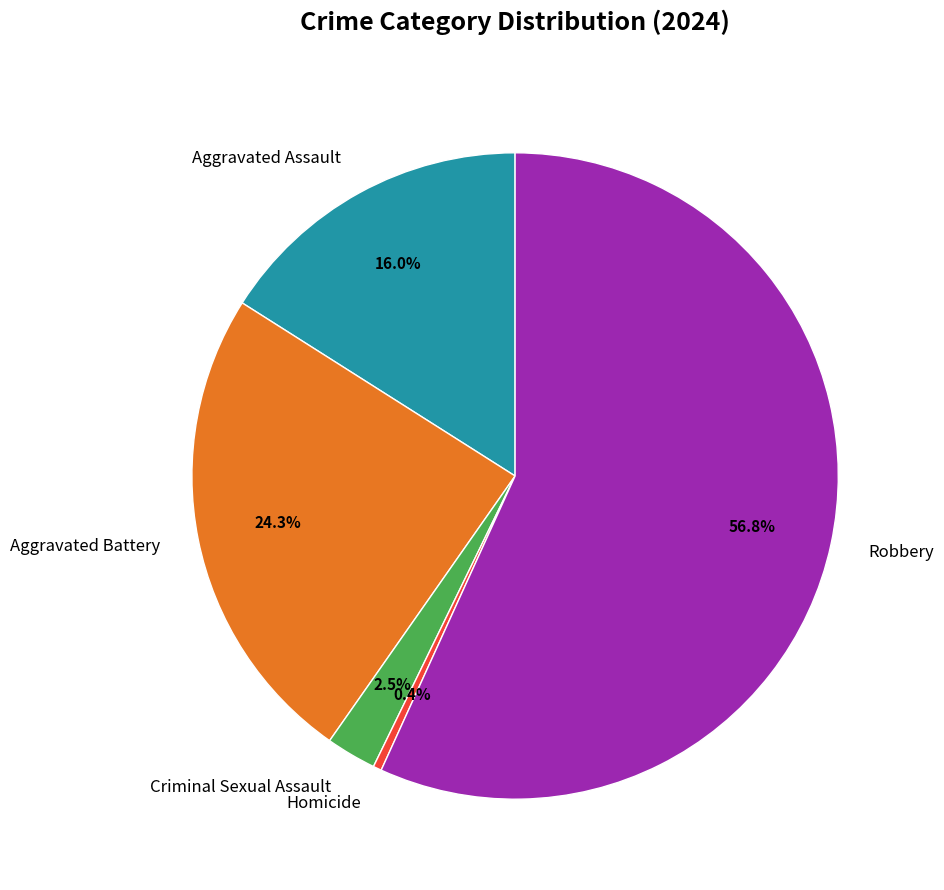

Which has a higher value, Aggravated Battery or Homicide?

Aggravated Battery